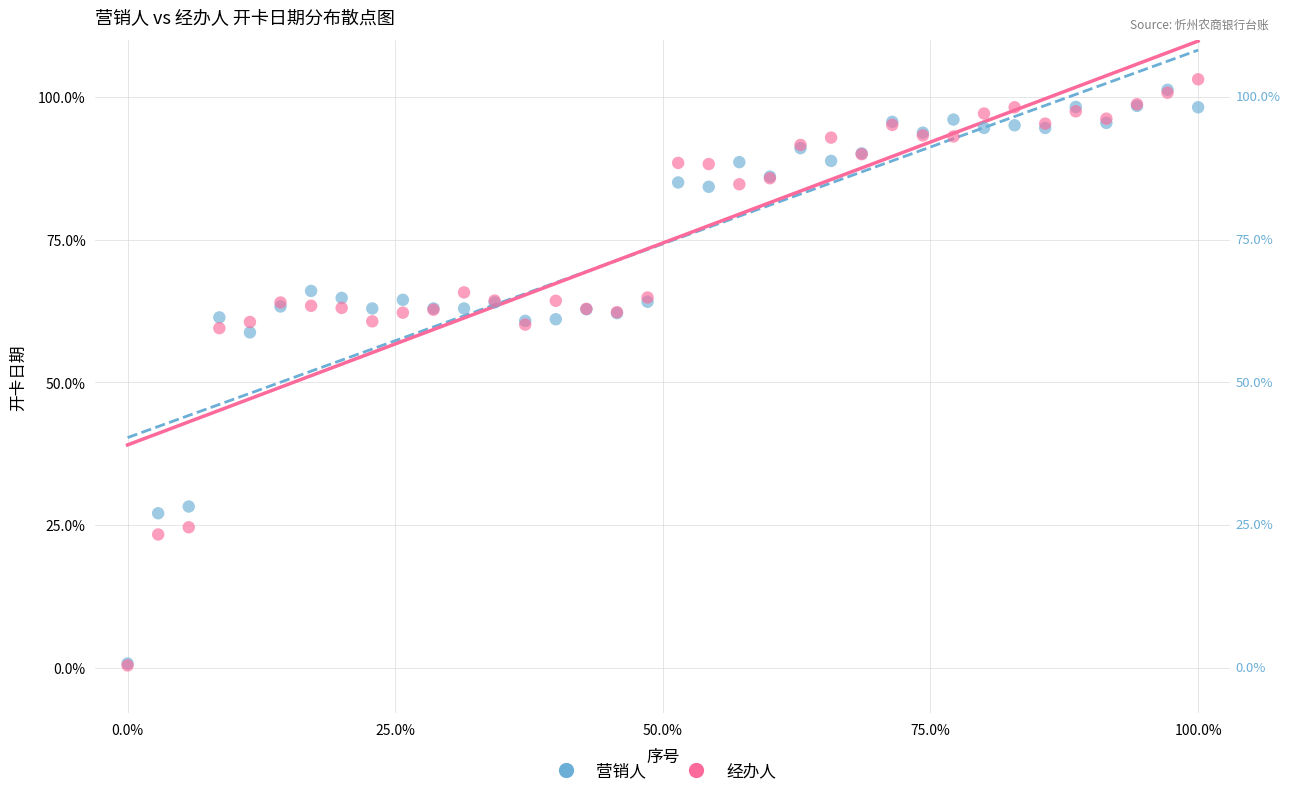

Which series has the widest spread of Y values?

经办人